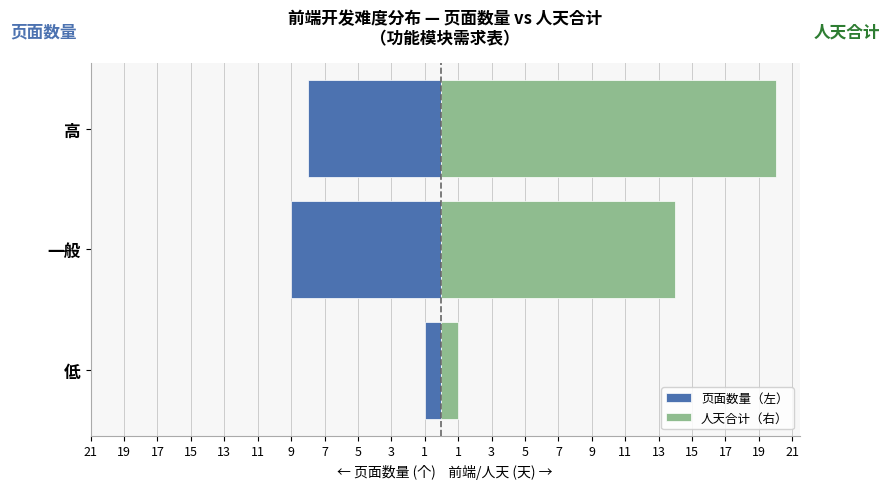

How many bars are there in each group?

2